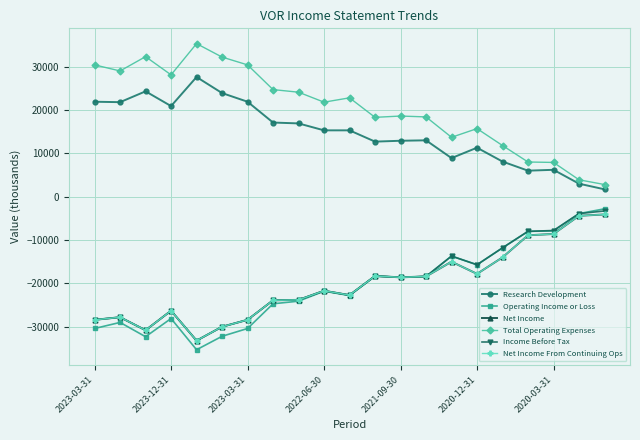

What is the difference between the second highest and second lowest values in the Total Operating Expenses series?

28400